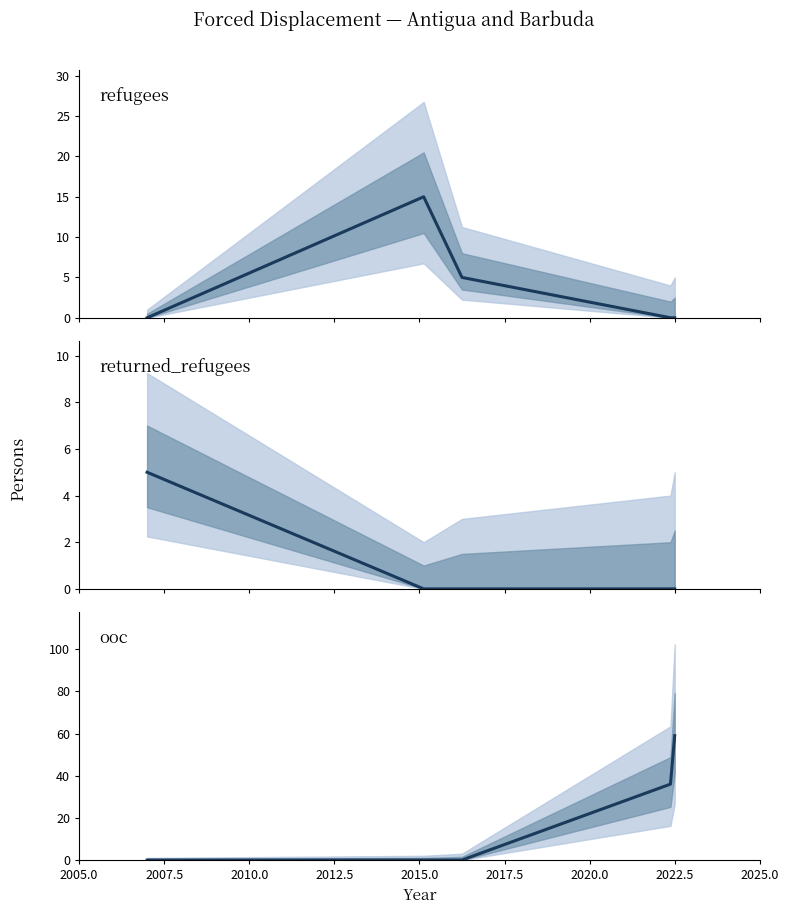

What is the sum of the refugees values at 2012.5 and 2010.0?

5